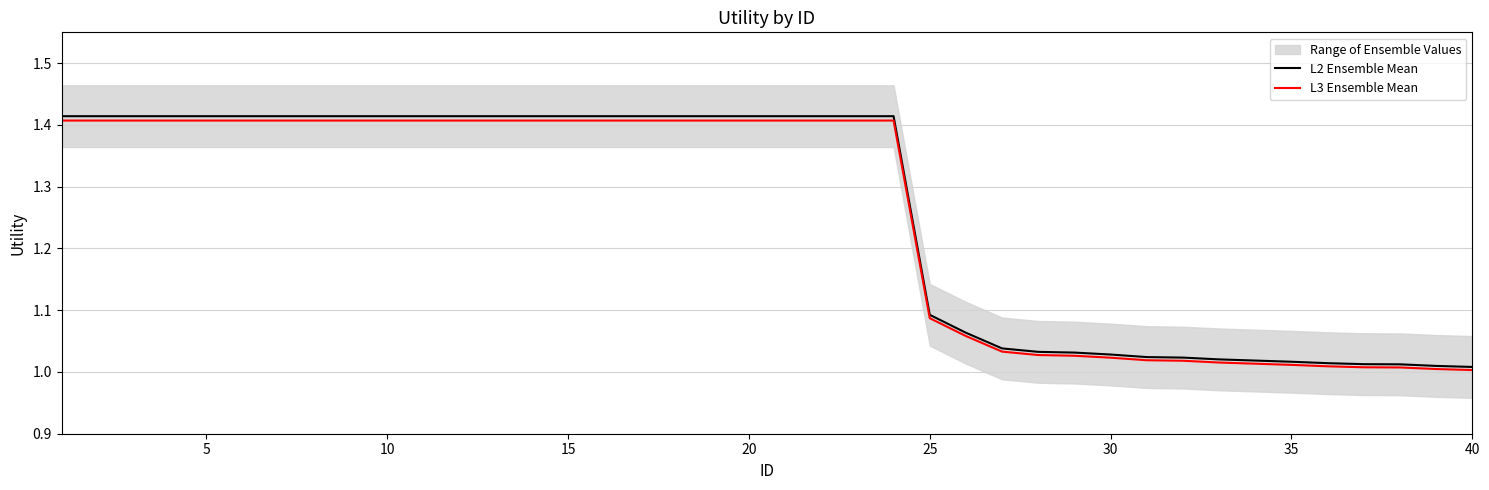

The L2 Ensemble Mean series shows 1.7 at 30. True or false?

False